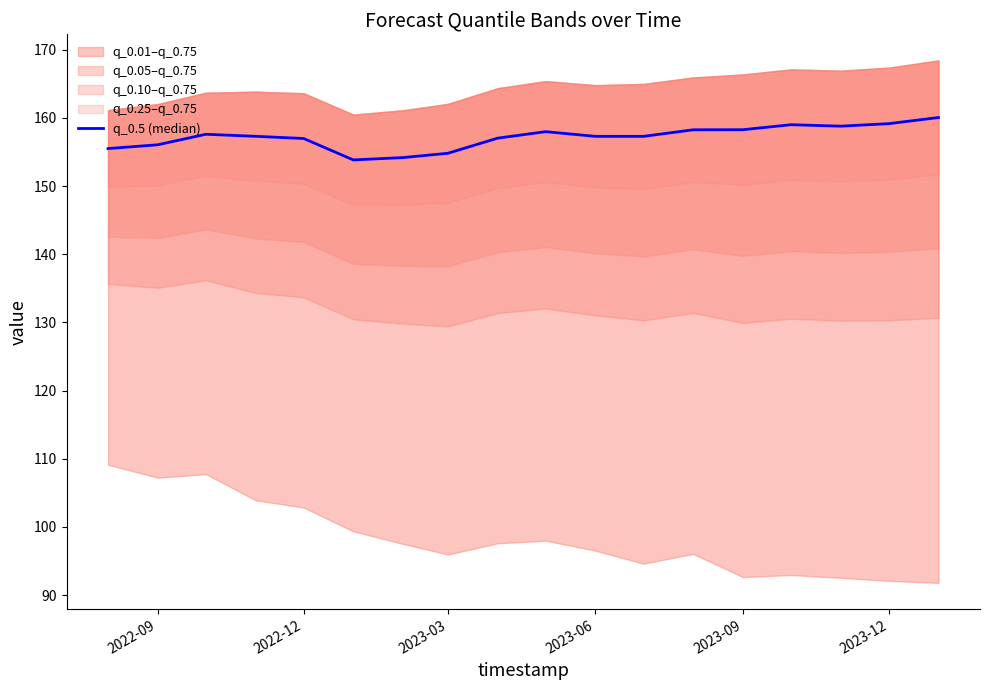

Reading left to right, what are all the values shown in this chart?

155.5	156.1	157.6	157.3	157.0	153.8	154.2	154.8	157.0	158.0	157.3	157.3	158.3	158.3	159.0	158.8	159.2	160.1